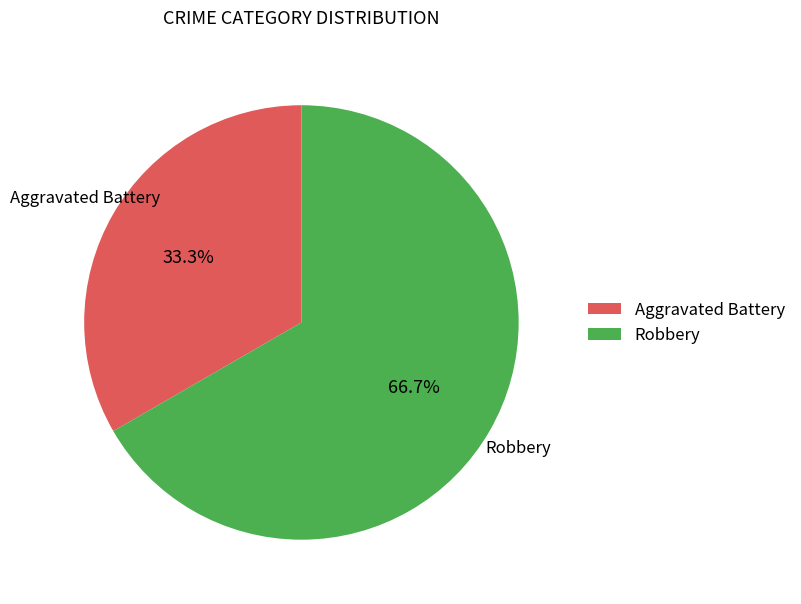

Is it true that Aggravated Battery is 33% of the pie?

True